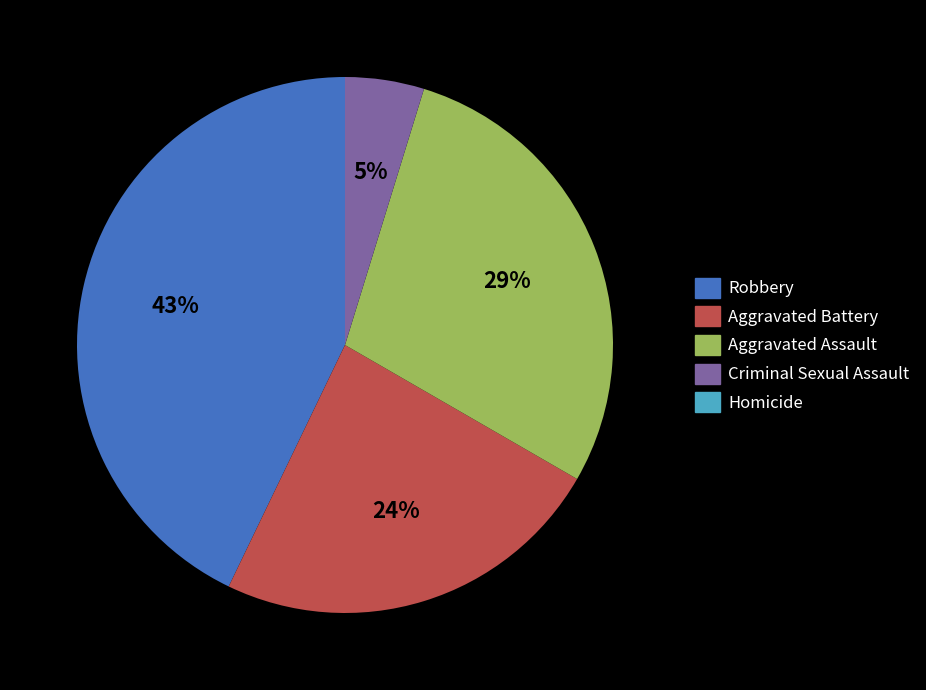

To the nearest percent, what is the difference between the largest and smallest slice percentages?

38%